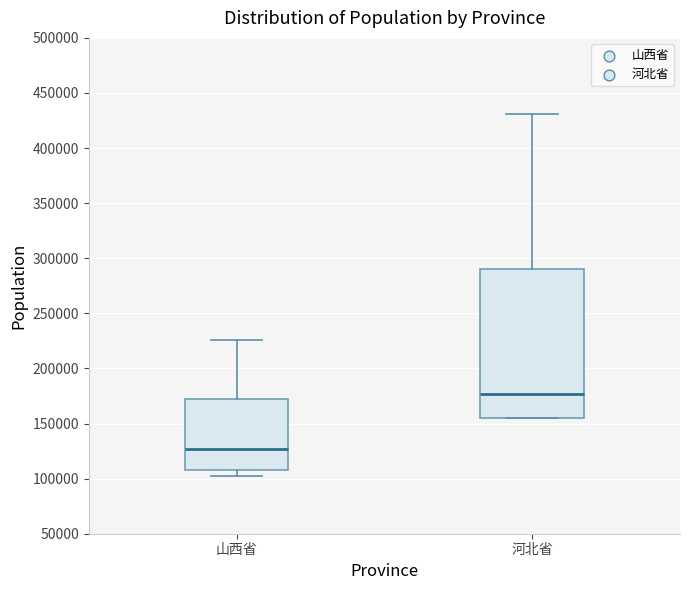

Reading left to right, read every box against the y-axis: the position of its median line, the range the box covers, and the ends of its whiskers. The values are not printed on the chart, so give them approximately, as read against the axis.

山西省: median 125000, box 105000 to 170000, whiskers 100000 to 225000
河北省: median 175000, box 155000 to 290000, whiskers 155000 to 430000